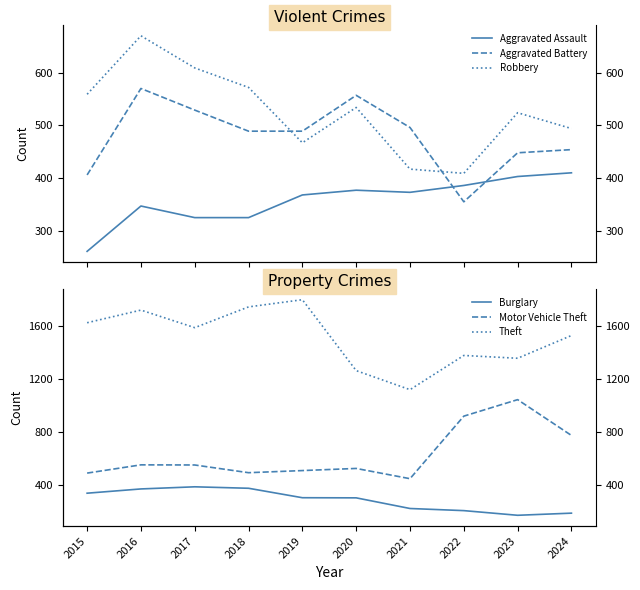

How many data points does each series have?

10